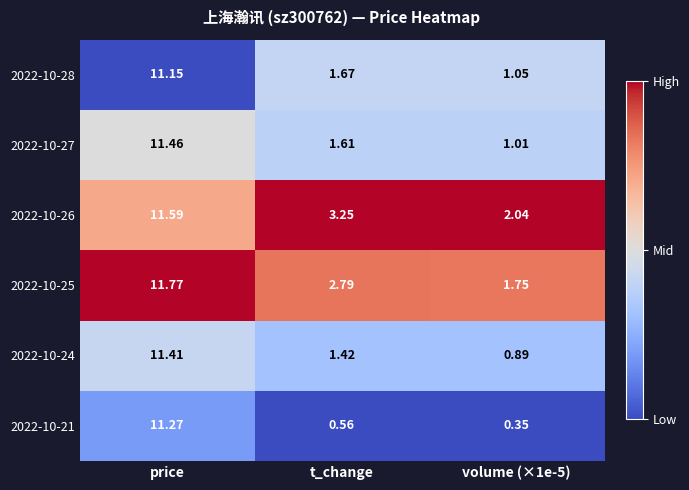

Which category has the highest value across all series?

price